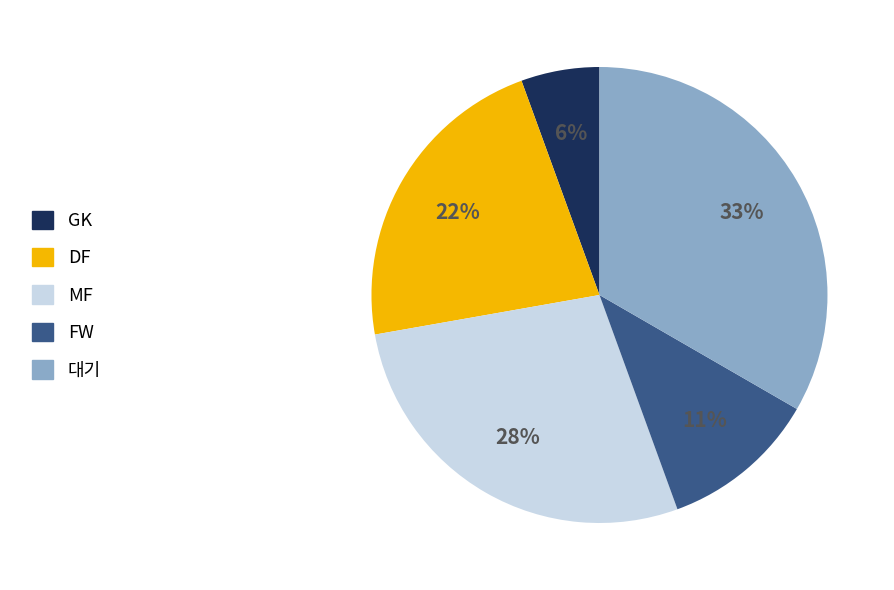

Does DF represent more than half of the total?

No